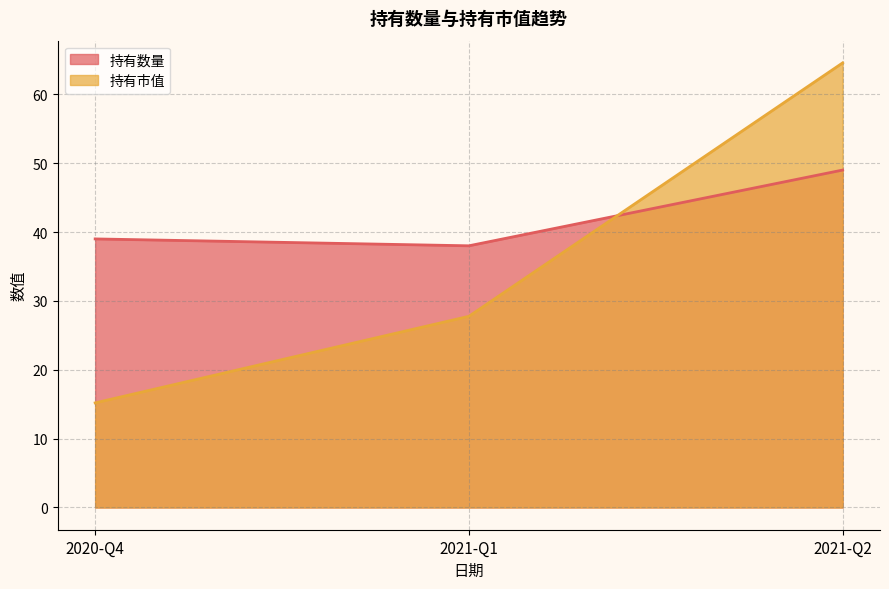

Where is 持有数量 nearest to the value 43?

2020-Q4